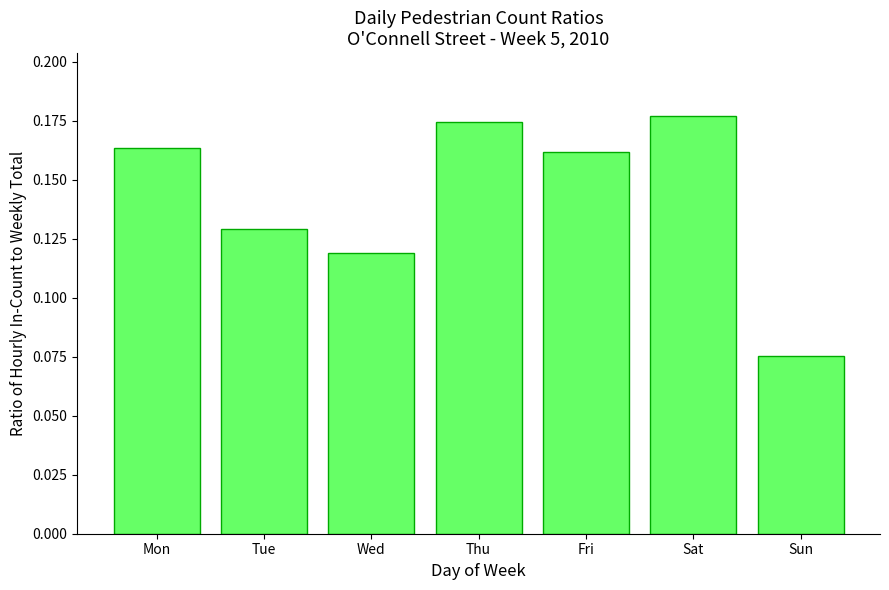

How many data points does each series have?

7